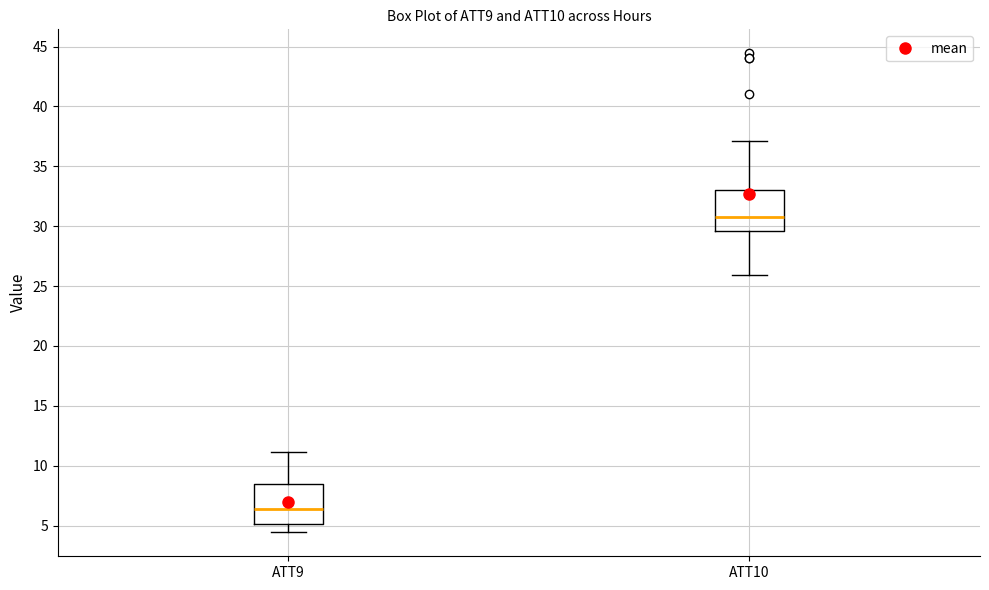

Where is the lower edge of the box for ATT9 on the y-axis? The values are not printed on the chart, so give them approximately, as read against the axis.

5.0